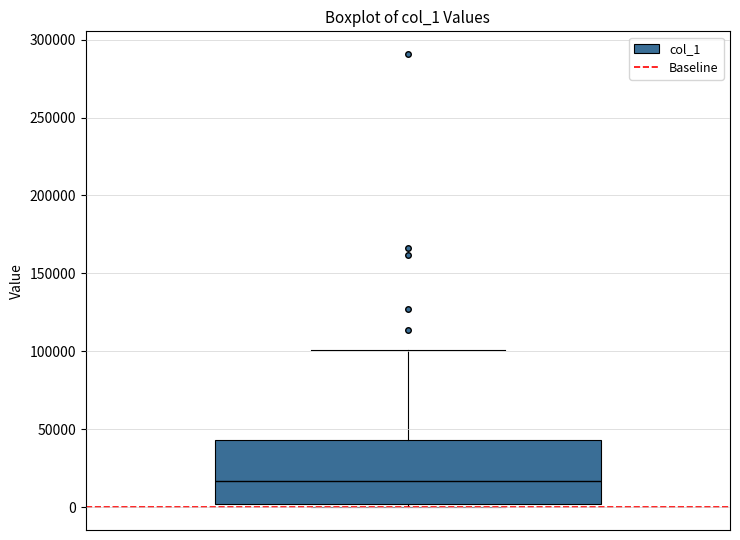

Transcribe this box plot: give where the median line is, the range the box spans, and where the two whiskers end, as read against the y-axis. The values are not printed on the chart, so give them approximately, as read against the axis.

median 15000, box 0 to 45000, whiskers 0 (just below the box's lower edge) to 100000